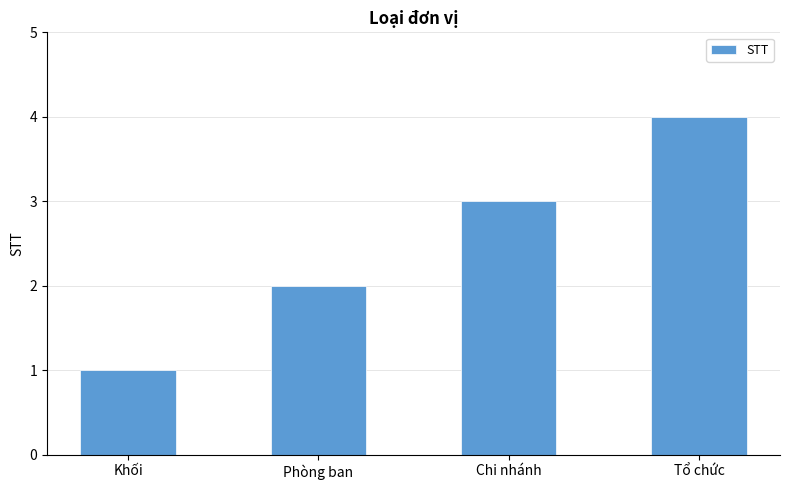

How many values are below 3?

2